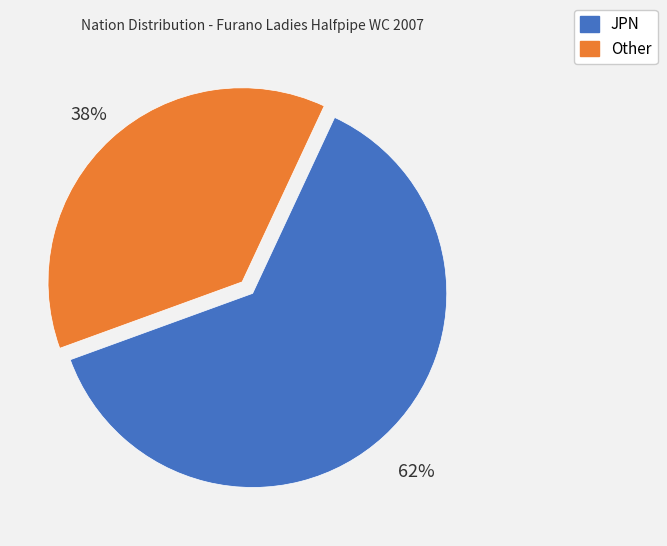

To the nearest percent, what is the combined percentage of JPN and Other?

100%